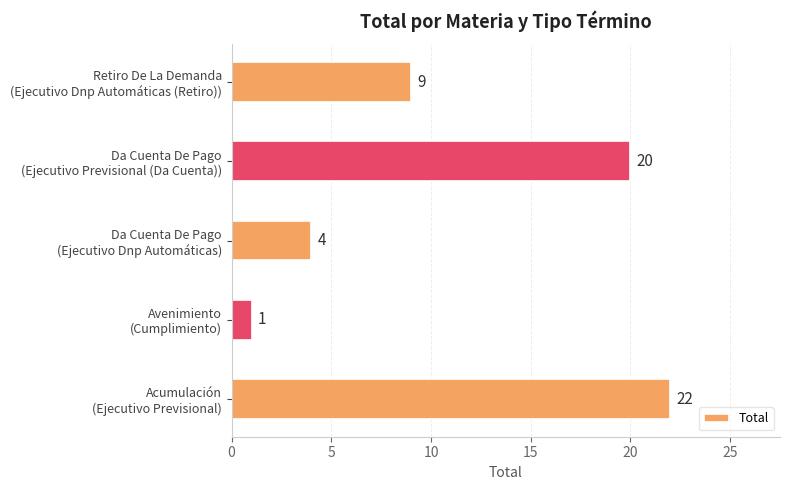

List the labels in order of value, smallest first.

Avenimiento
(Cumplimiento), Da Cuenta De Pago
(Ejecutivo Dnp Automáticas), Retiro De La Demanda
(Ejecutivo Dnp Automáticas (Retiro)), Da Cuenta De Pago
(Ejecutivo Previsional (Da Cuenta)), Acumulación
(Ejecutivo Previsional)